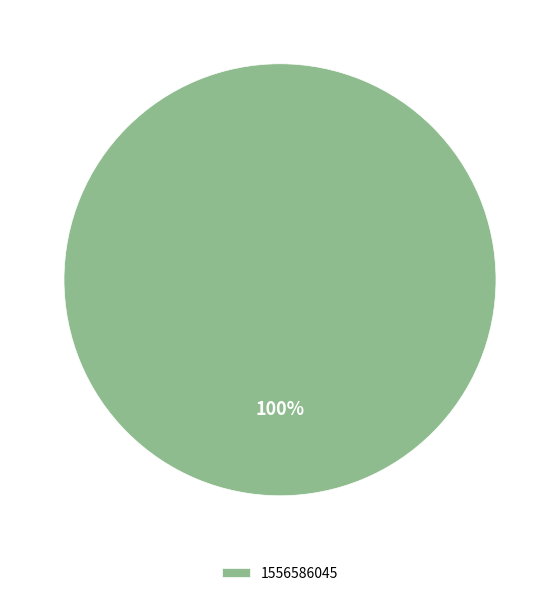

The 1556586045 slice represents 100% of the pie. True or false?

True